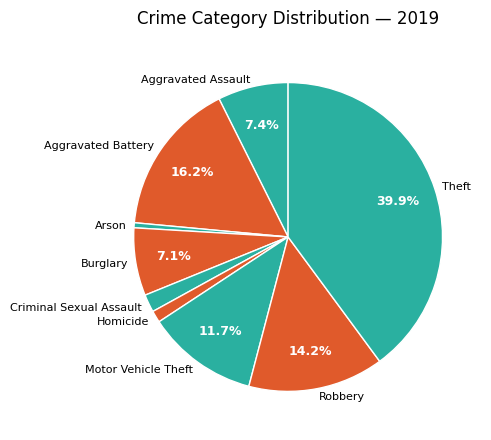

Between Homicide and Motor Vehicle Theft, which is larger?

Motor Vehicle Theft